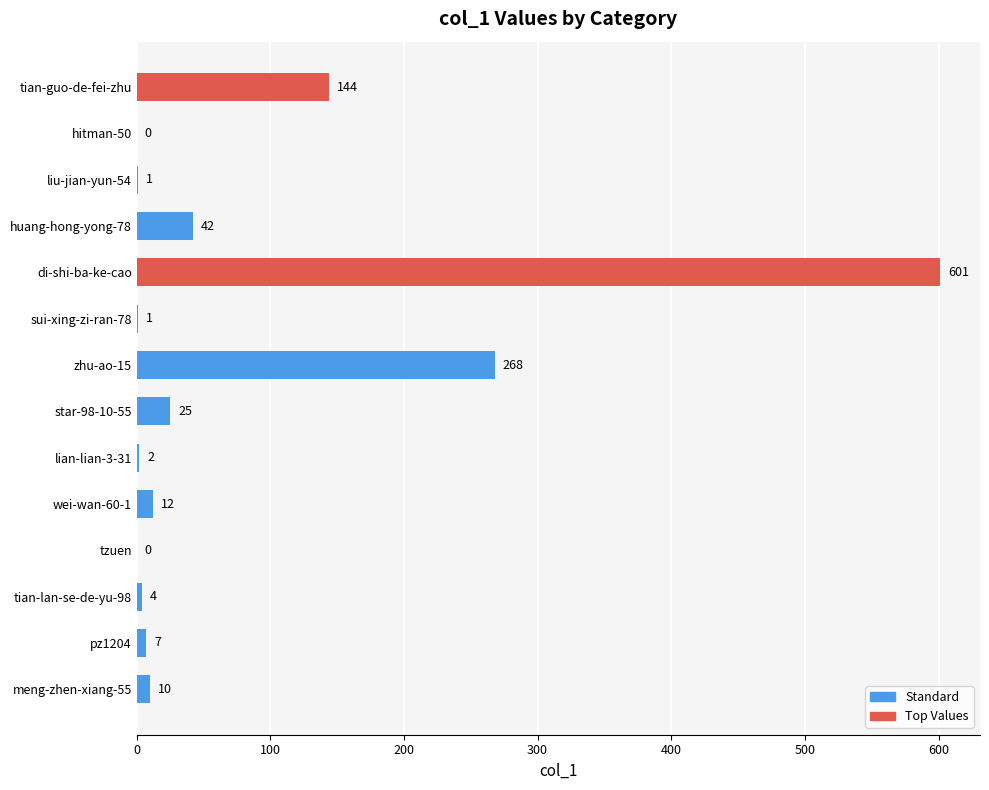

What is the sum of the values at wei-wan-60-1 and meng-zhen-xiang-55?

22